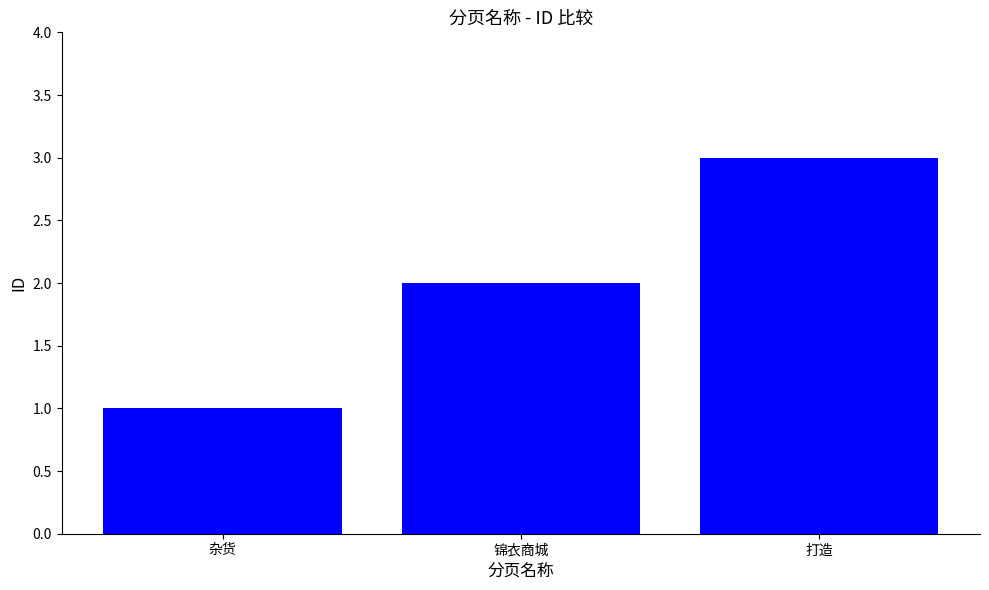

Which label corresponds to the largest value in the chart?

打造